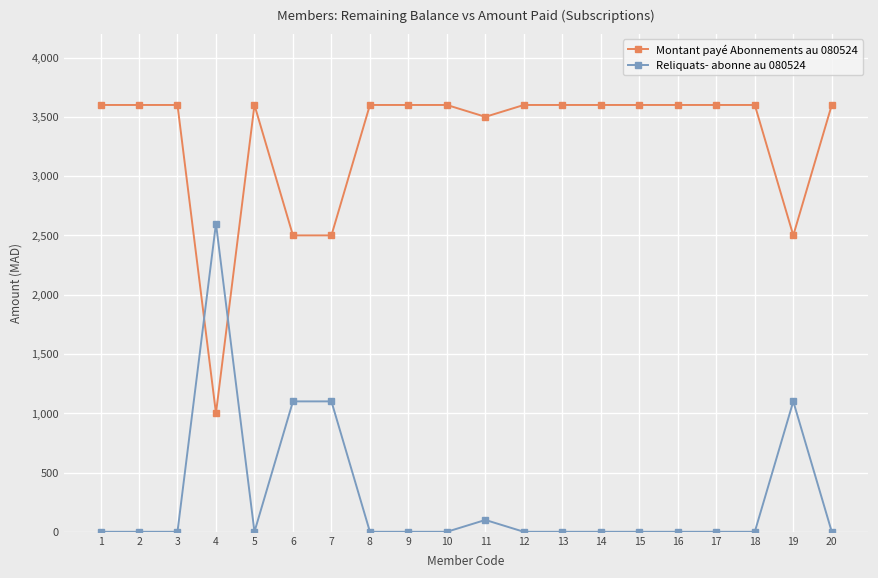

Is the value of Montant payé Abonnements au 080524 at 16 greater than the value of Reliquats- abonne au 080524 at 1?

Yes